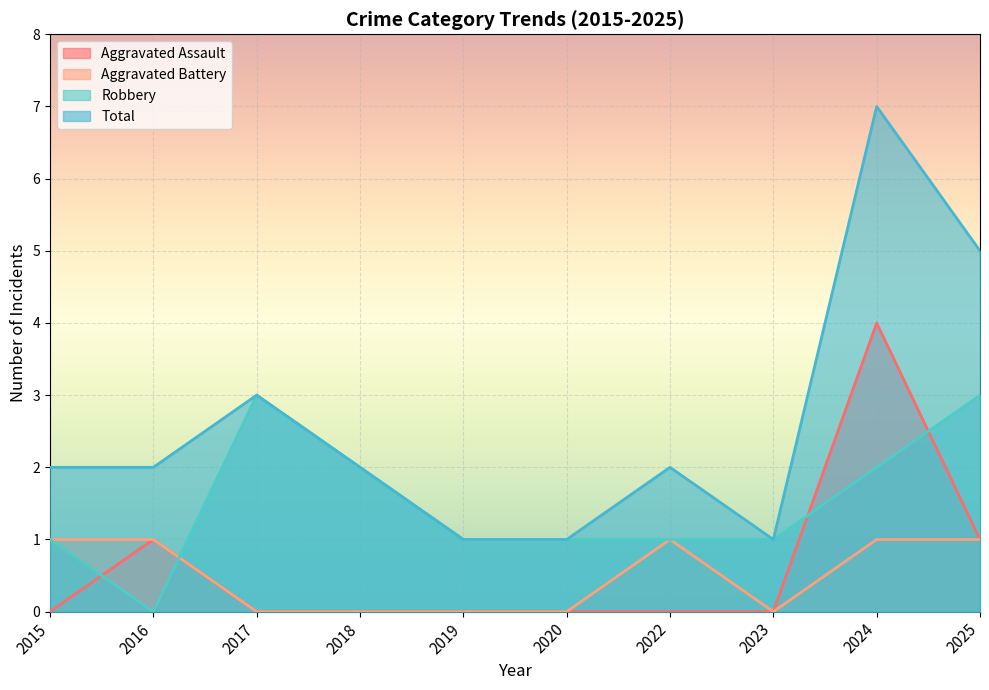

Which series has the largest total across all categories?

Total